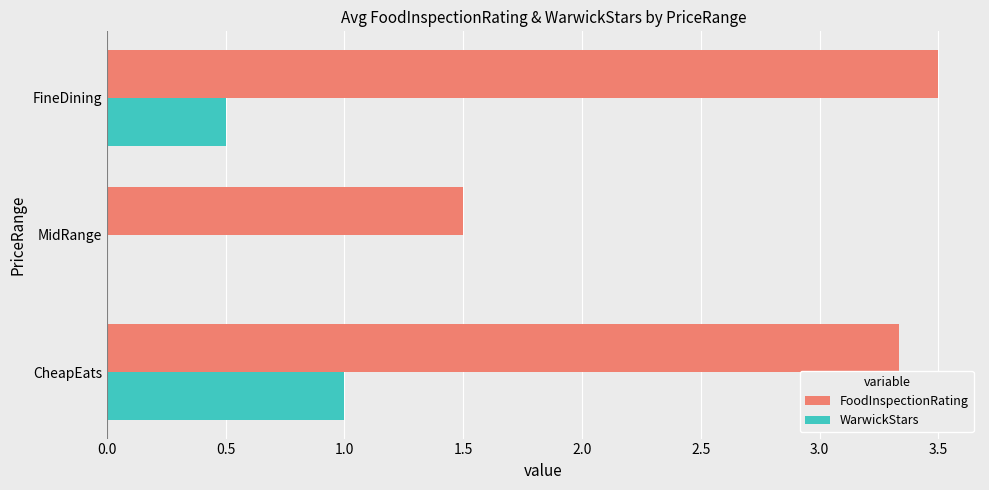

At which label is FoodInspectionRating closest to 2?

MidRange